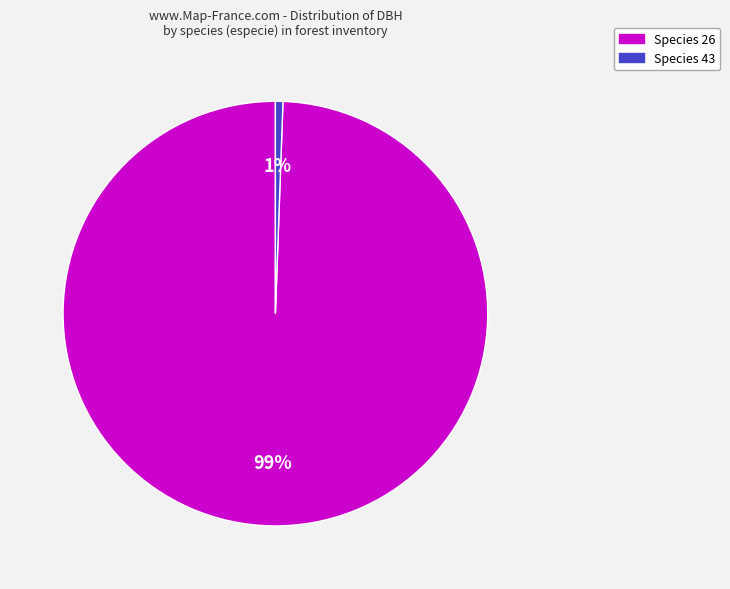

To the nearest percent, what is the average slice percentage?

50%